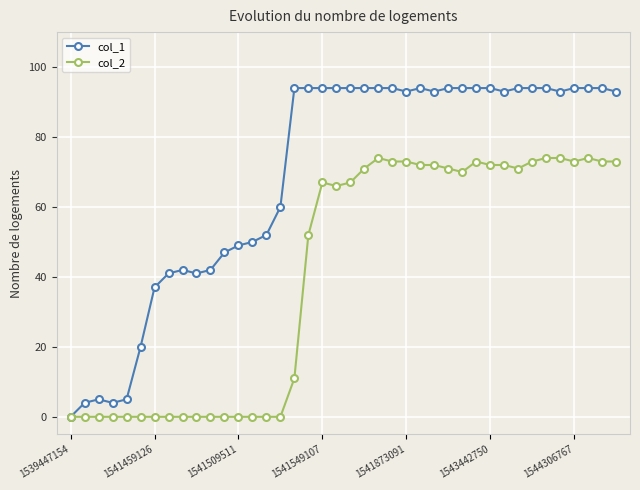

Rank the series by their average value, from highest to lowest.

col_1, col_2